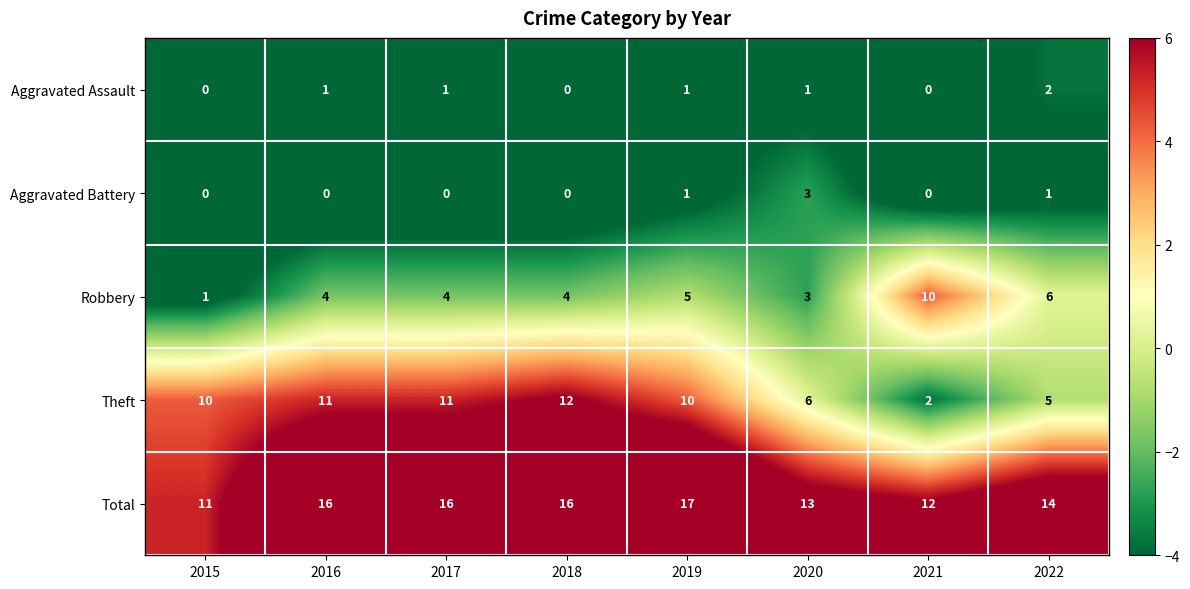

Count the Aggravated Battery values in the range 0 to 1.

7